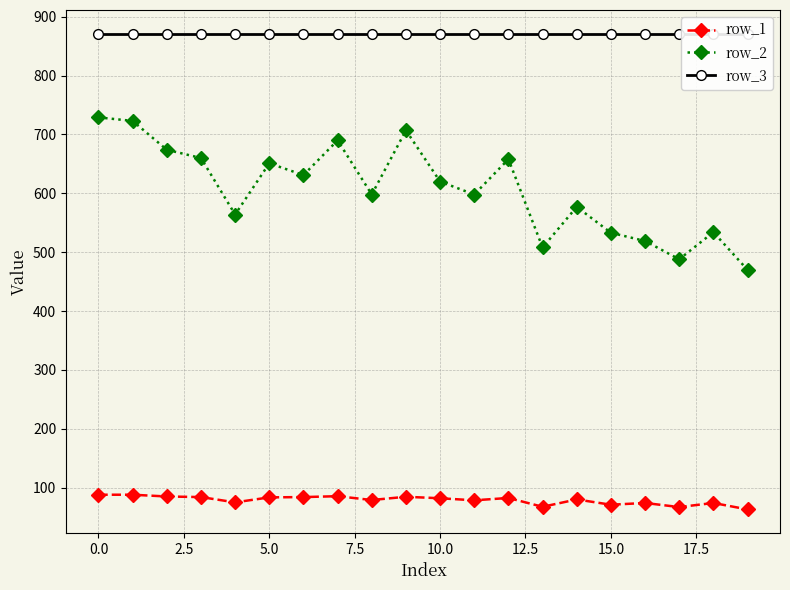

Which has a higher value, 17 or 12.5?

12.5